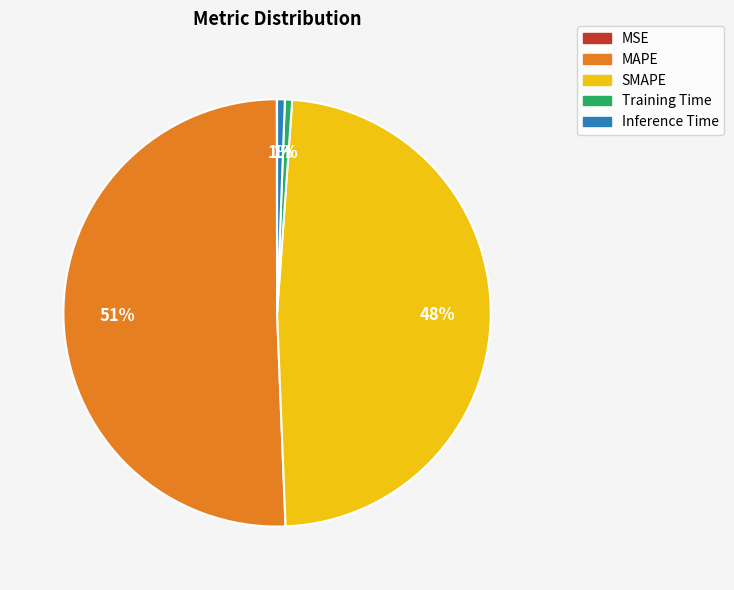

To the nearest percent, what is the average slice percentage?

20%